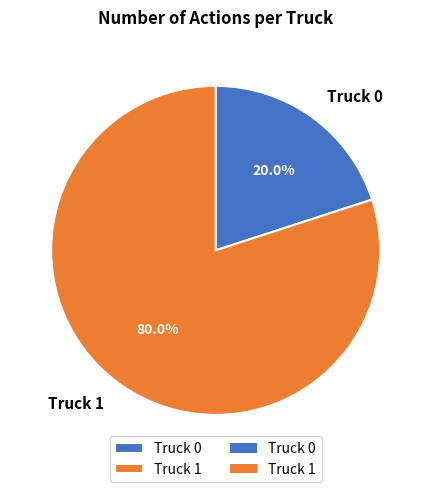

Between Truck 1 and Truck 0, which is larger?

Truck 1